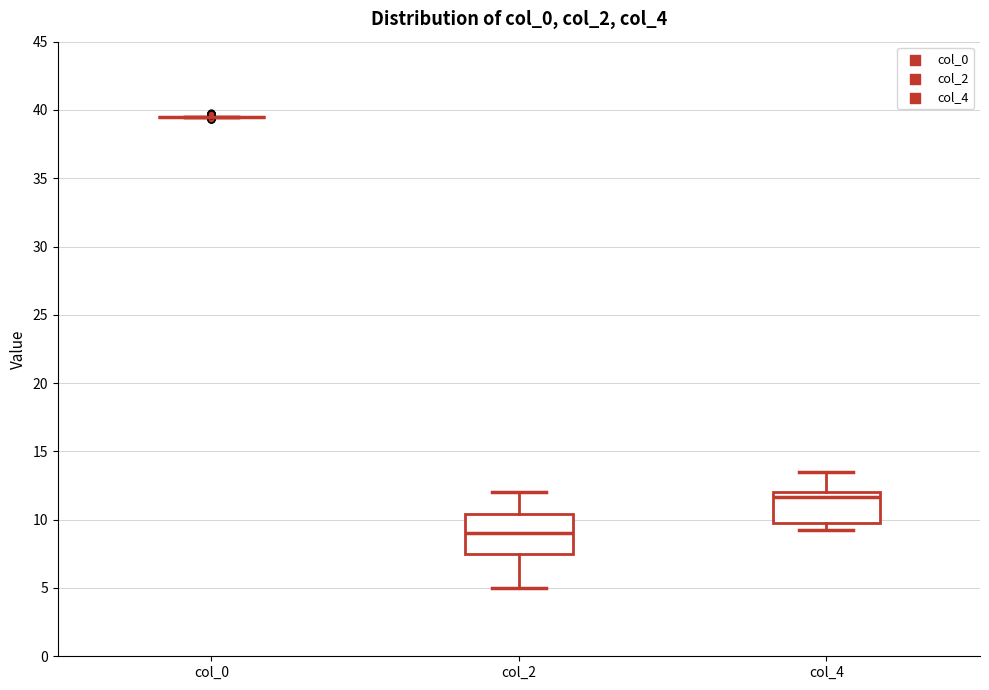

Reading left to right, transcribe this box plot: for each box, give where its median line is, the range the box spans, and where its two whiskers end, as read against the y-axis. The values are not printed on the chart, so give them approximately, as read against the axis.

col_0: box collapsed to a line at 39.5, whiskers 39.5 to 39.5
col_2: median 9.0, box 7.5 to 10.5, whiskers 5.0 to 12.0
col_4: median 11.5, box 10.0 to 12.0, whiskers 9.5 to 13.5